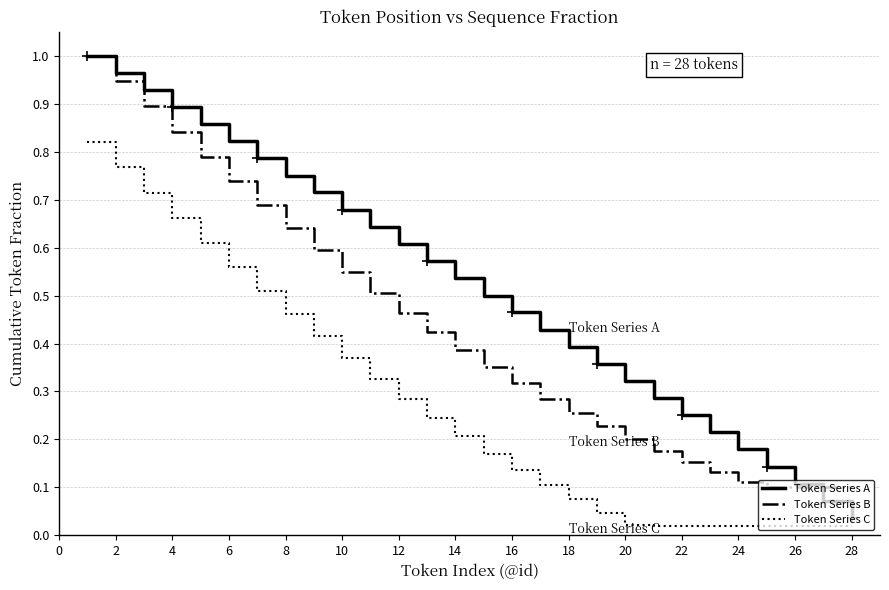

The value of Token Series B at 18 is 0.4. True or false?

False